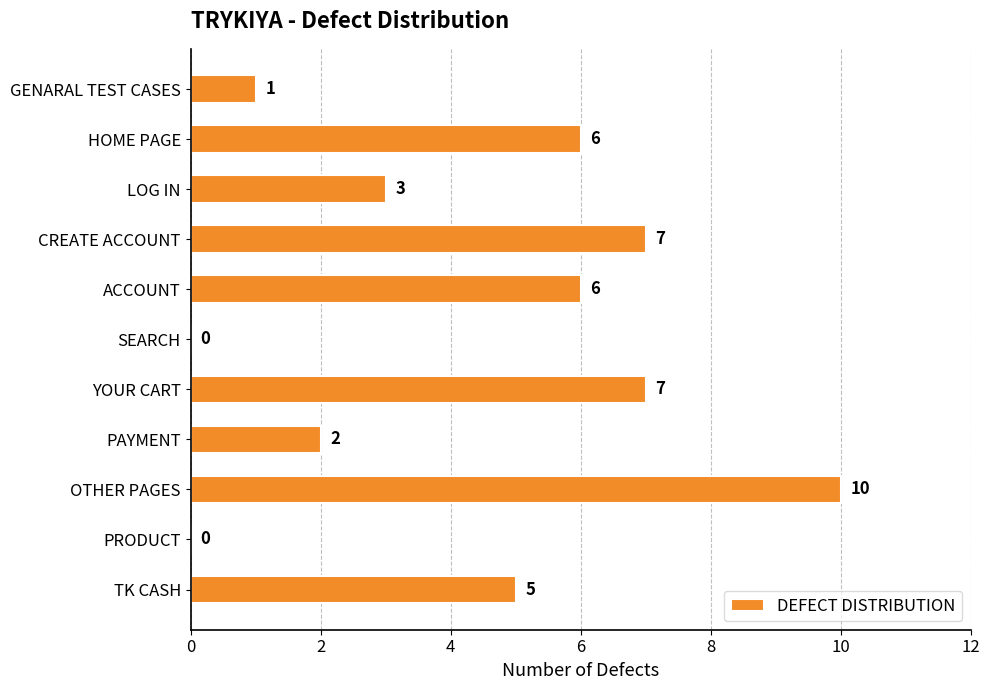

What is the sum of the values at HOME PAGE and PAYMENT?

8